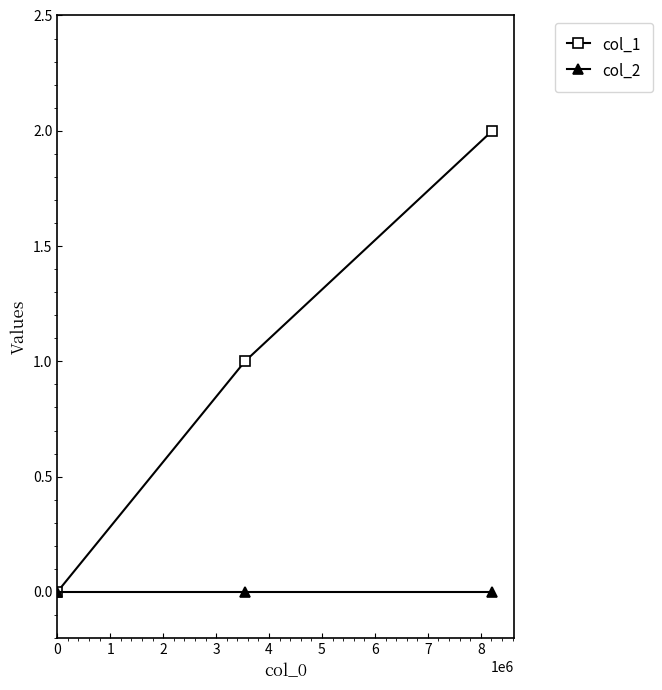

List the series in order of their overall mean, highest first.

col_1, col_2